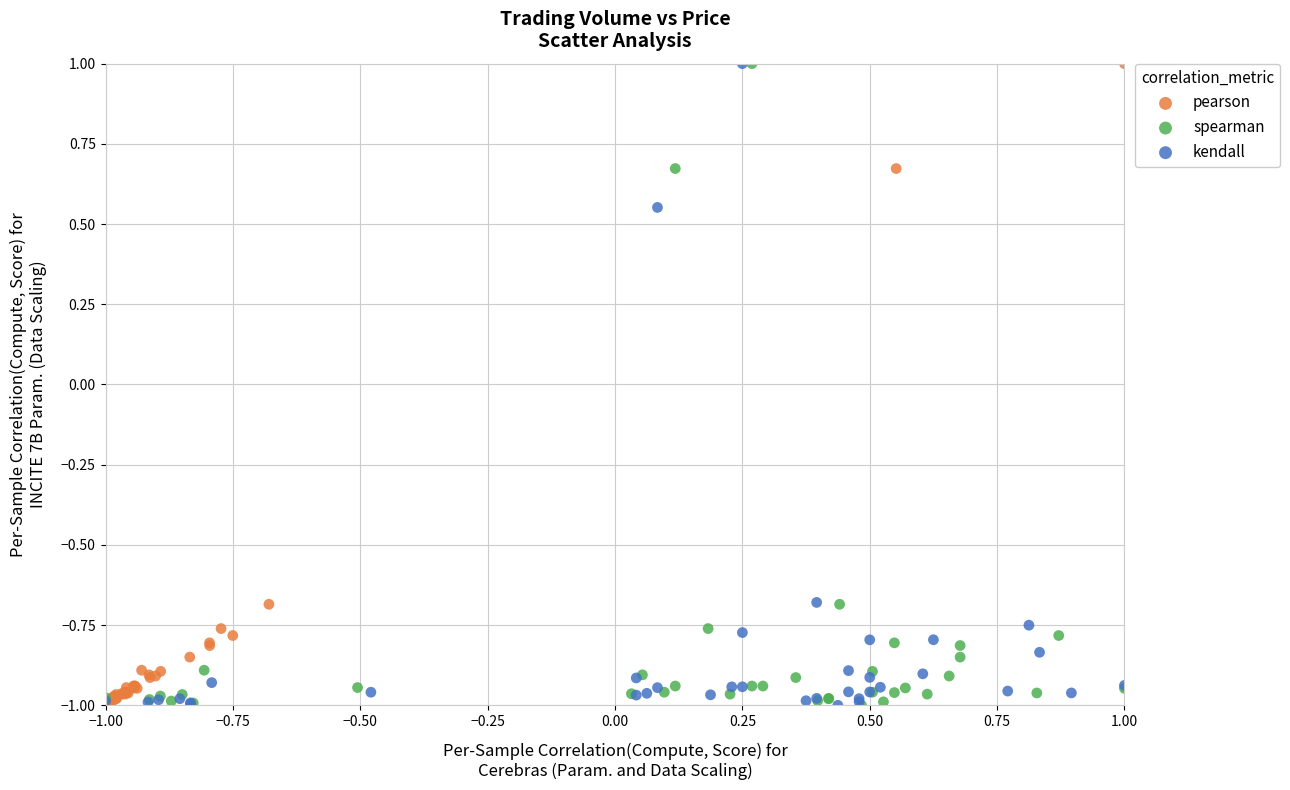

What are all the series names shown in the legend?

pearson, spearman, kendall